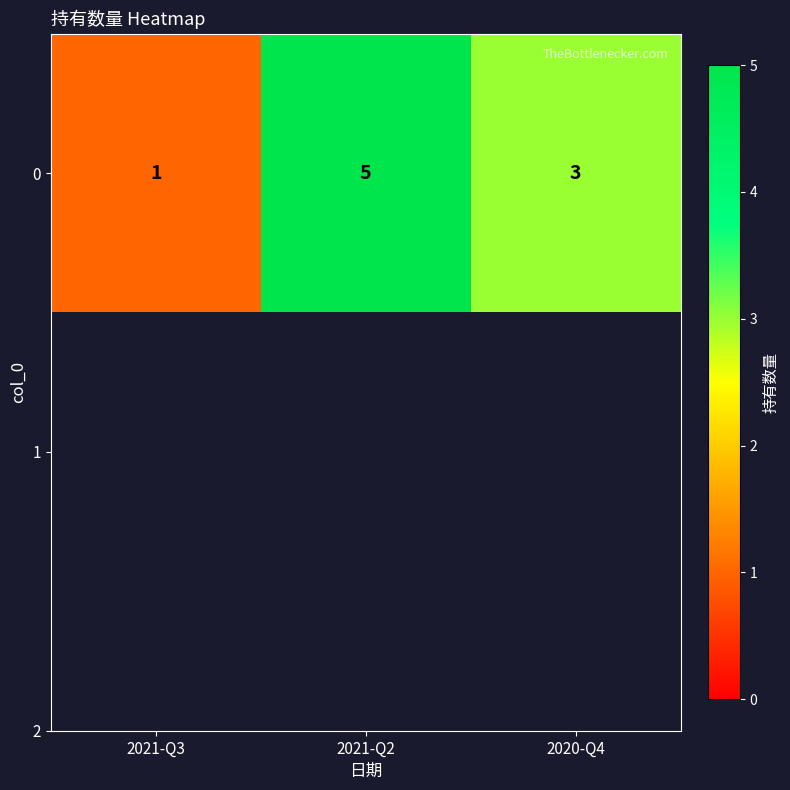

Reading left to right, transcribe all the data shown in this chart.

2021-Q3=1	2021-Q2=5	2020-Q4=3